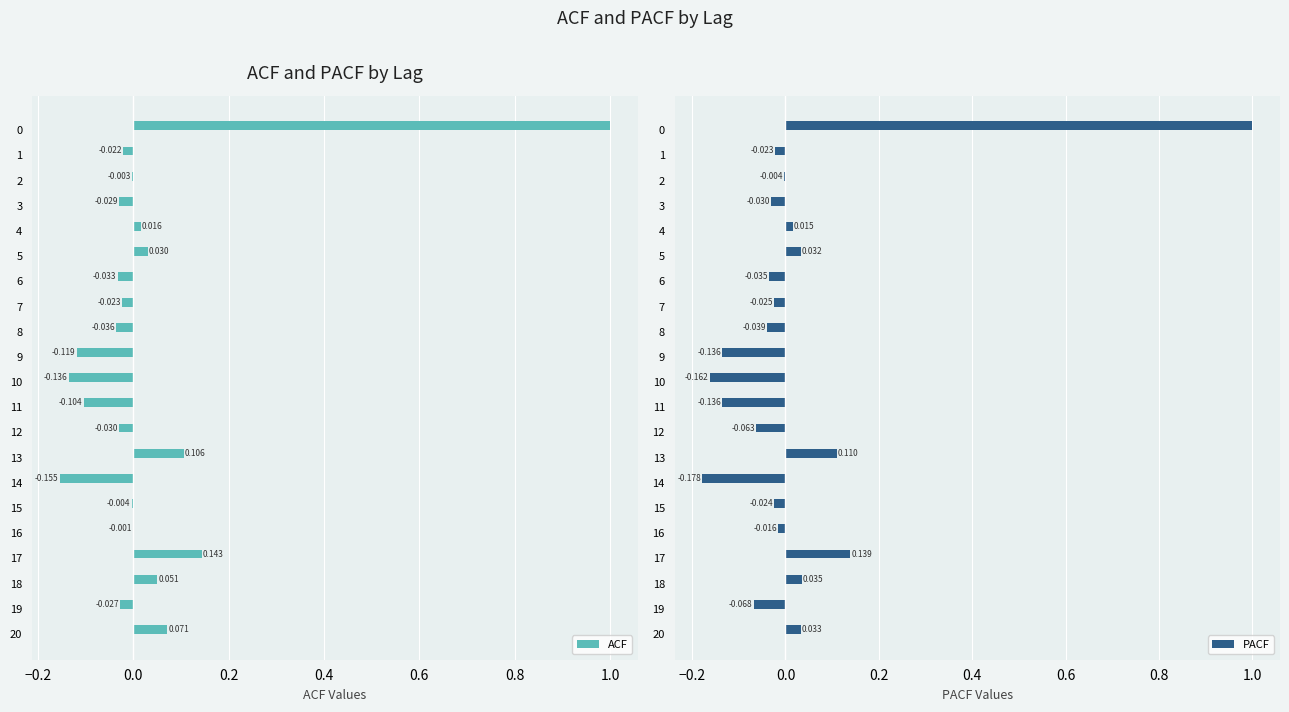

How many values in ACF are above zero?

7